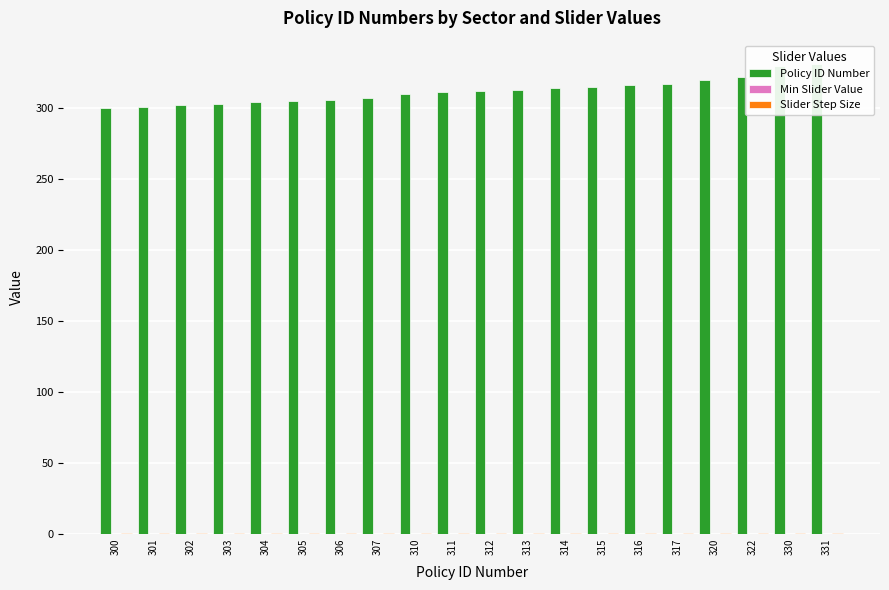

What are all the series names shown in the legend?

Policy ID Number, Min Slider Value, Slider Step Size